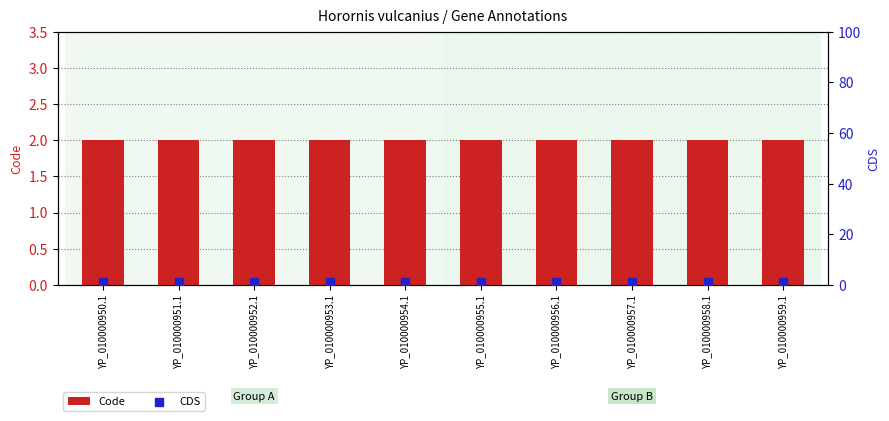

What are all the series names shown in the legend?

Code, CDS